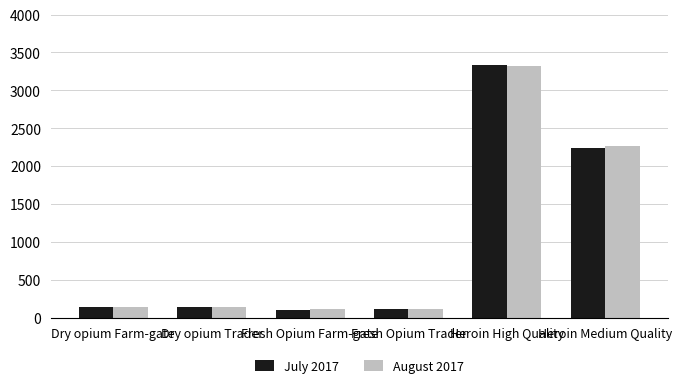

What is the label of the 6th bar from the left?

Heroin Medium Quality